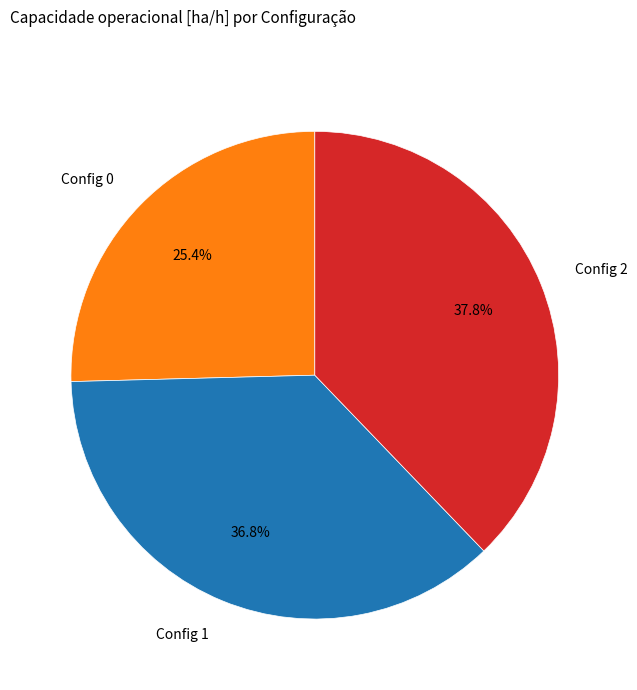

Which category has the biggest portion of the pie?

Config 2